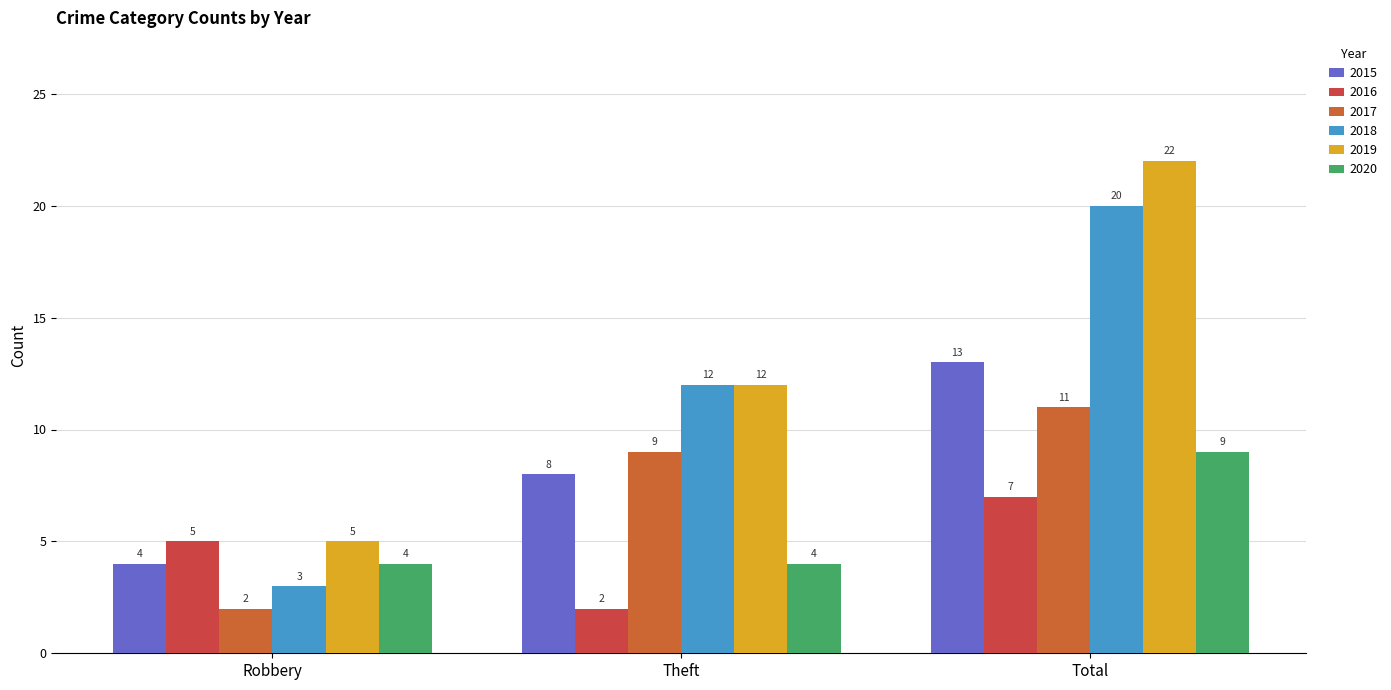

True or false: 2020 has a value of 13 at Total.

False